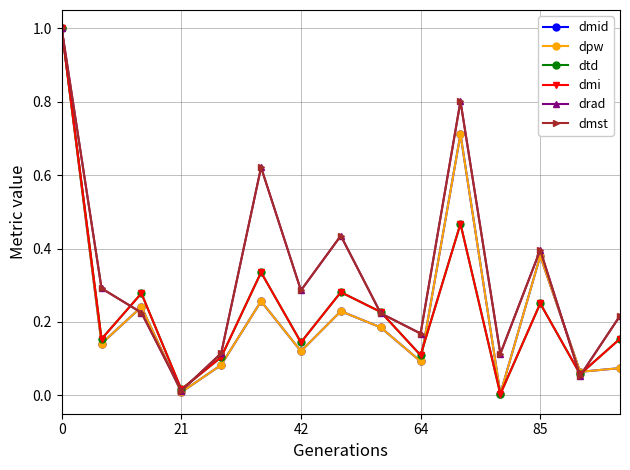

In dmst, how many points are lower than both neighbors (excluding endpoints)?

5